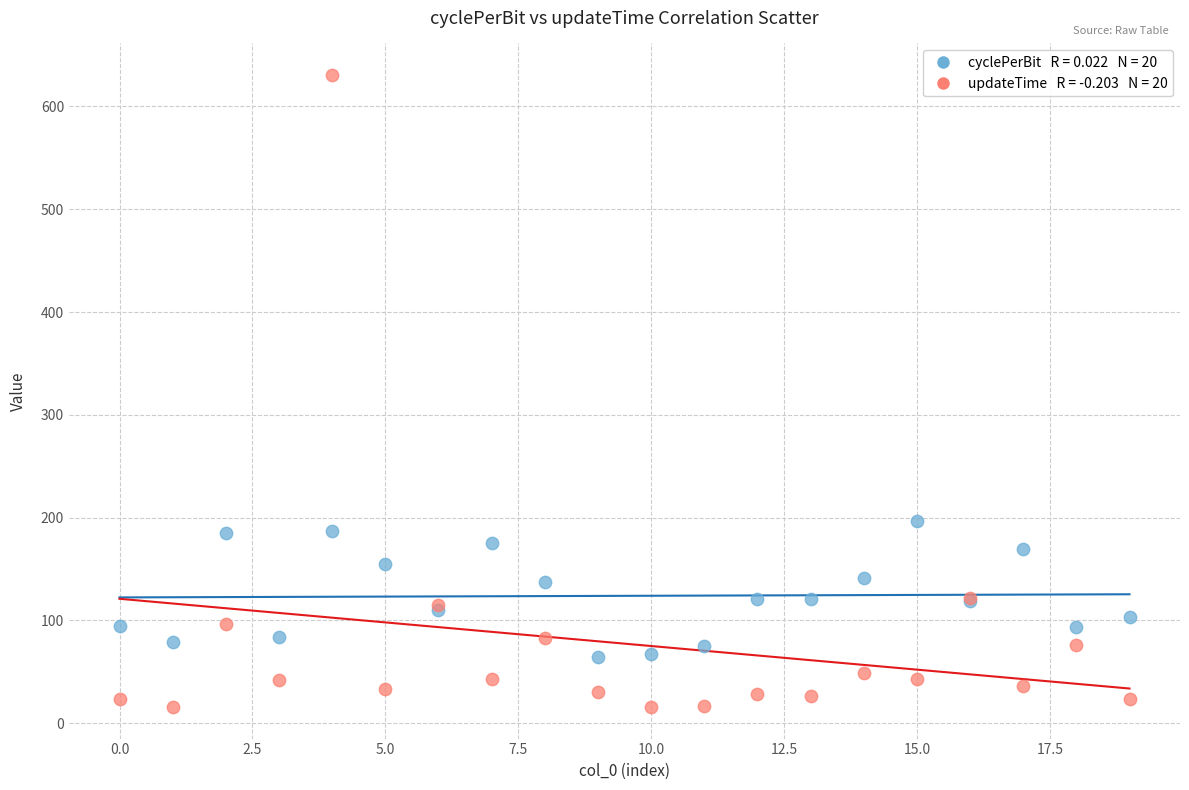

Across all series, what Y value is closest to 323?

196.7